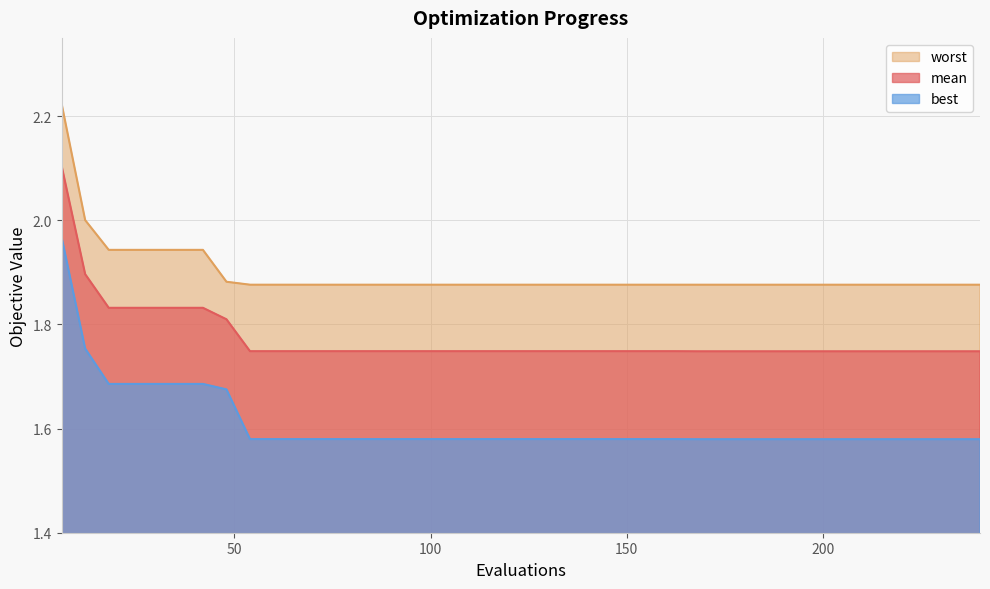

True or false: best has more than 2 interior local peaks.

False